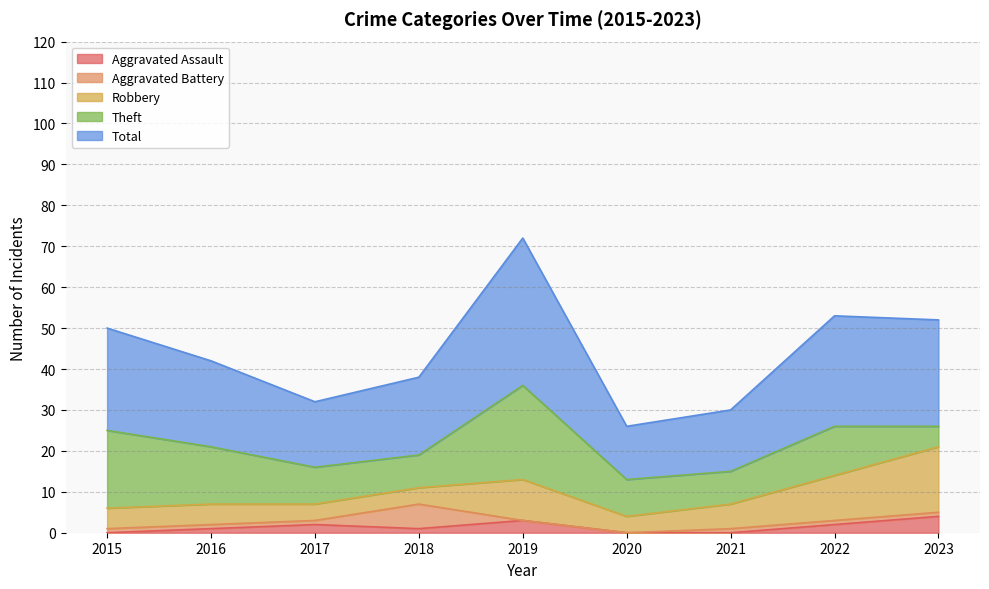

How many lines are shown in the chart?

5